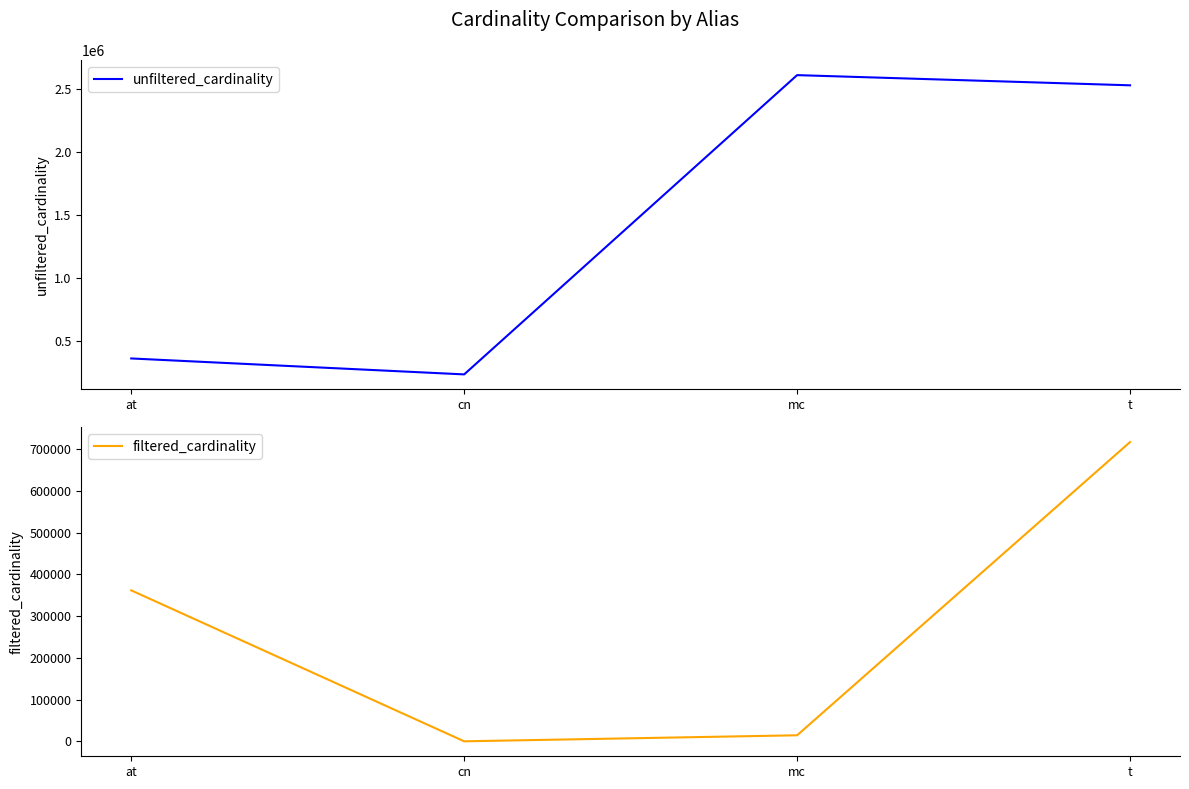

Which series has the largest total across all categories?

unfiltered_cardinality